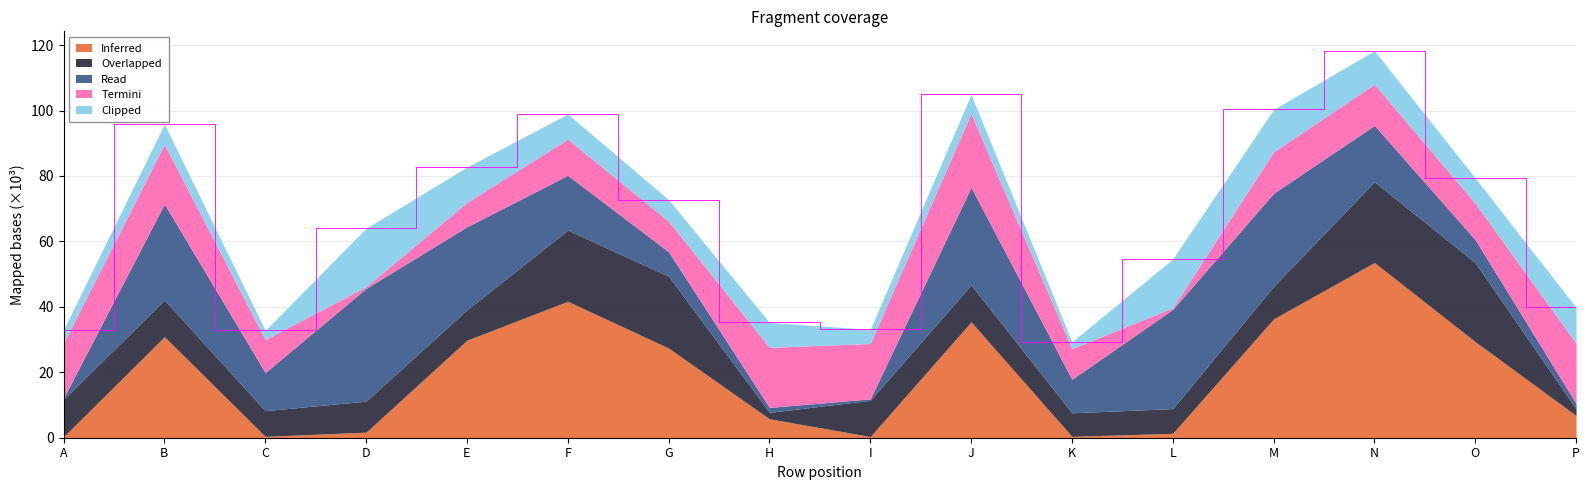

Rank the categories by Termini value from lowest to highest.

L, D, E, G, K, C, F, O, N, M, A, I, B, H, P, J